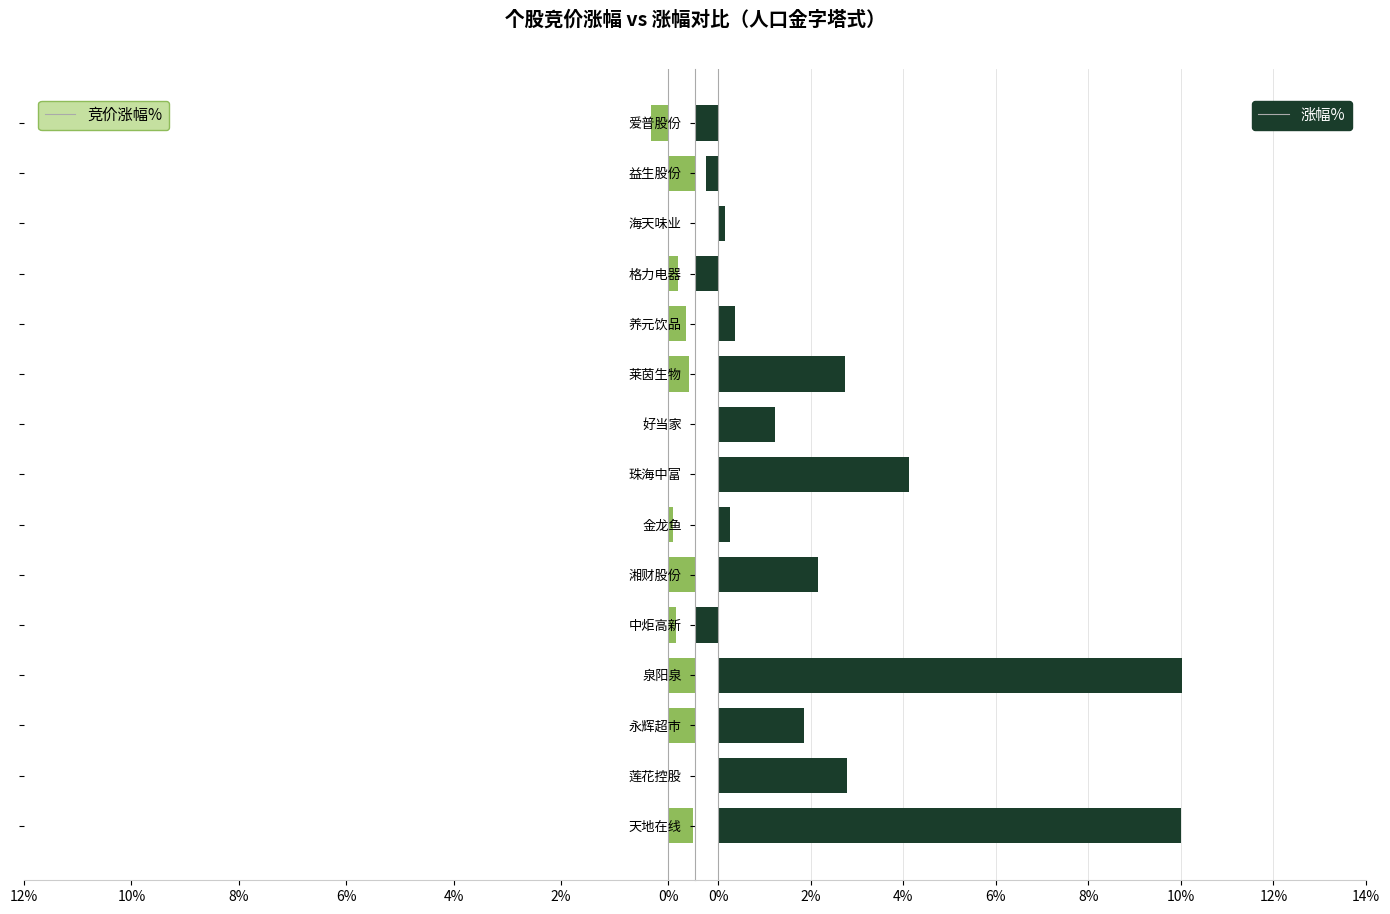

Rank the series by their maximum value, from lowest to highest.

竞价涨幅%, 涨幅%